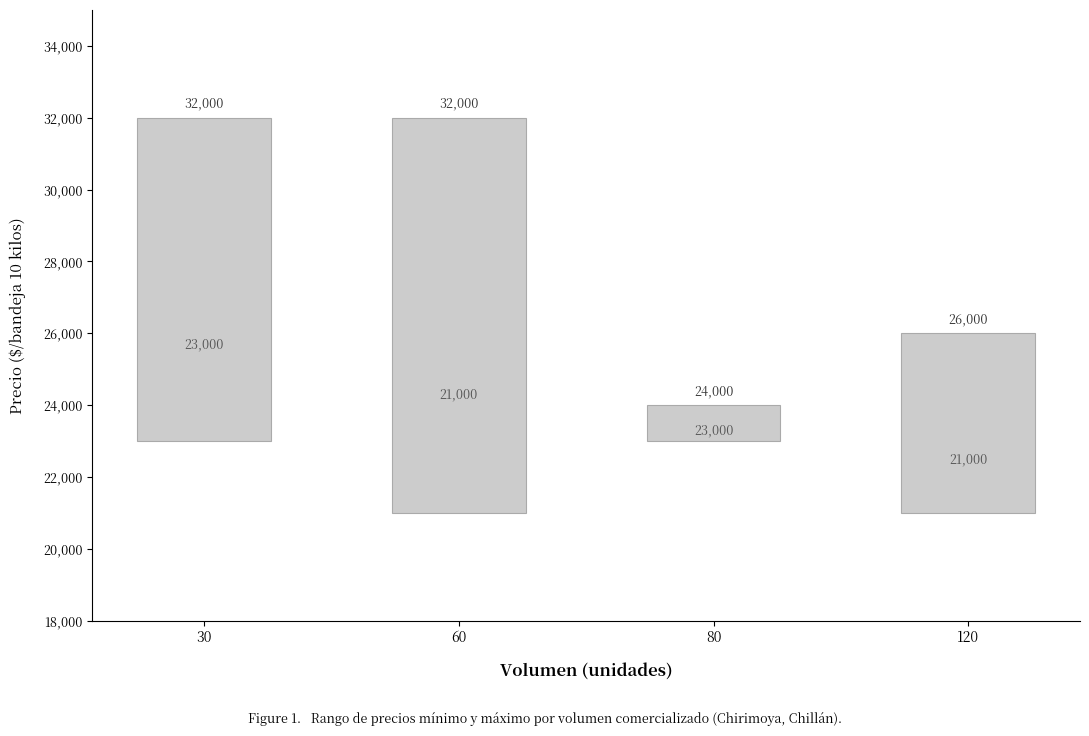

What is the sum of all Precio maximo values?

114000